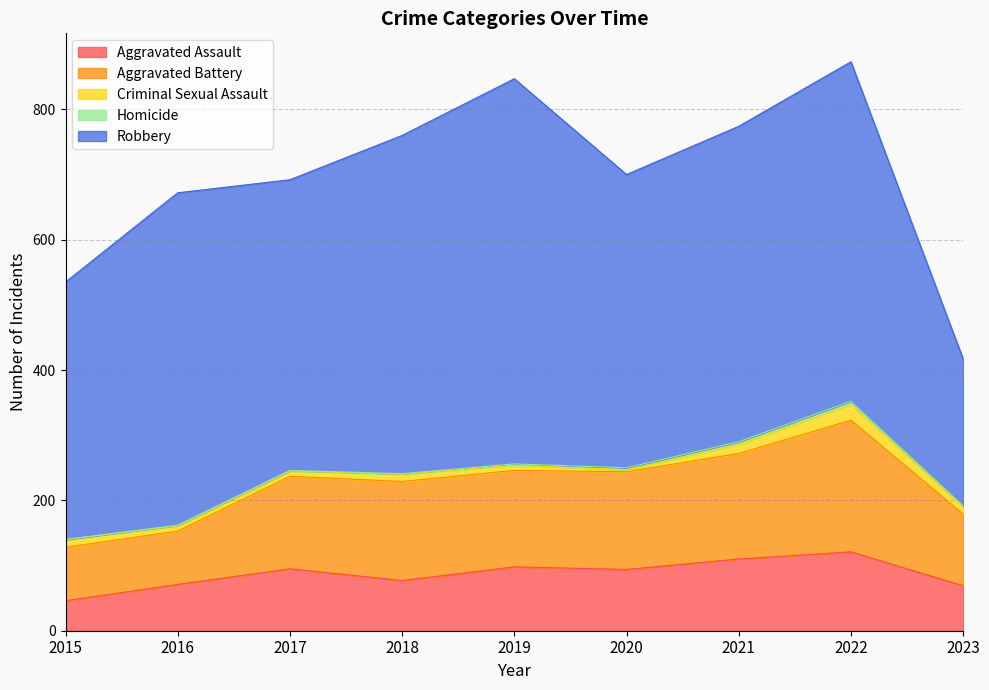

How many interior local peaks does the Aggravated Assault series have?

3